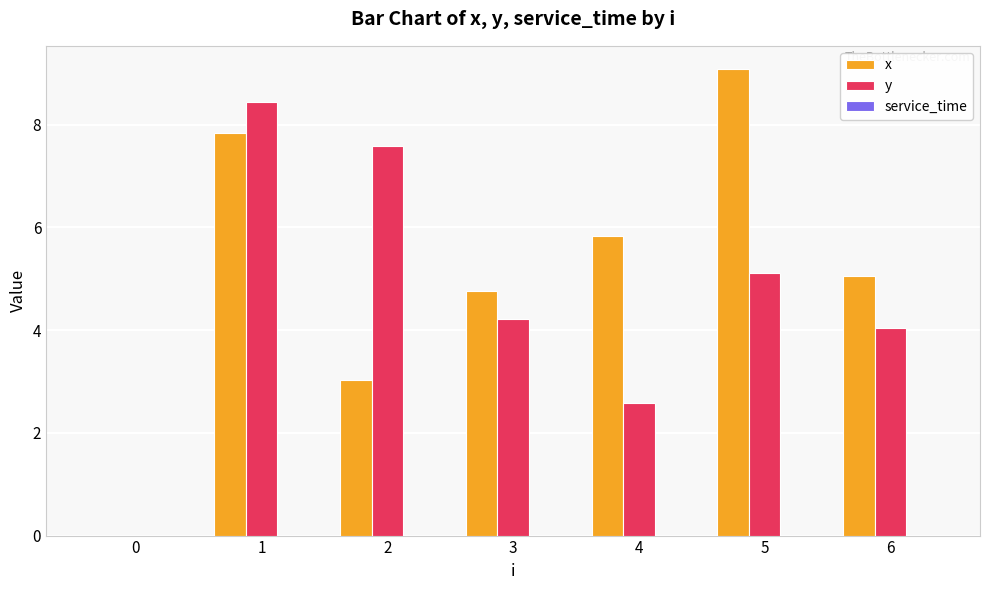

Which series has the largest total across all categories?

x